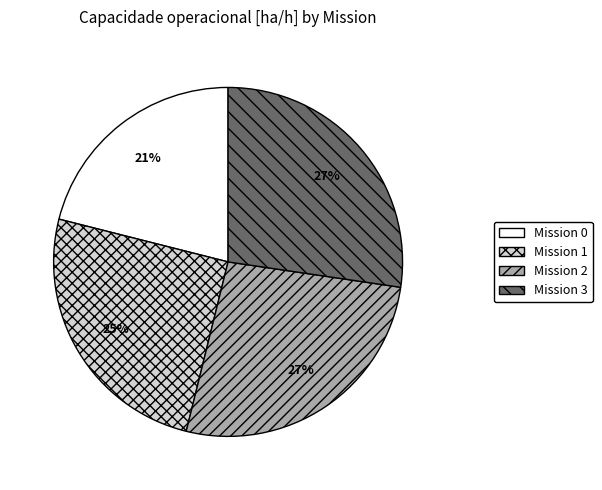

True or false: Mission 0 accounts for 21% of the total.

True